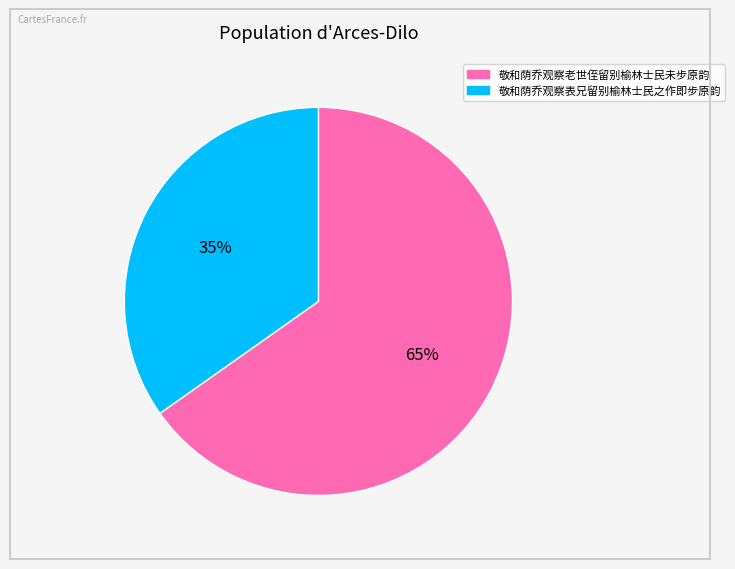

Is it true that 敬和荫乔观察老世侄留别榆林士民未步原韵 is 65% of the pie?

True